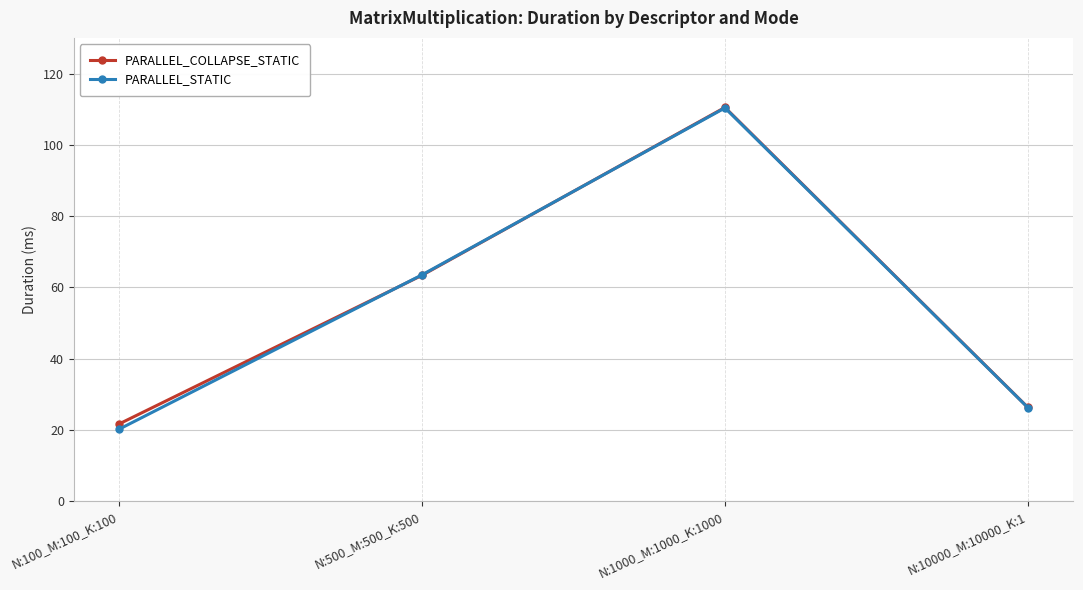

Is it true that PARALLEL_COLLAPSE_STATIC equals 187.5 at N:1000_M:1000_K:1000?

False